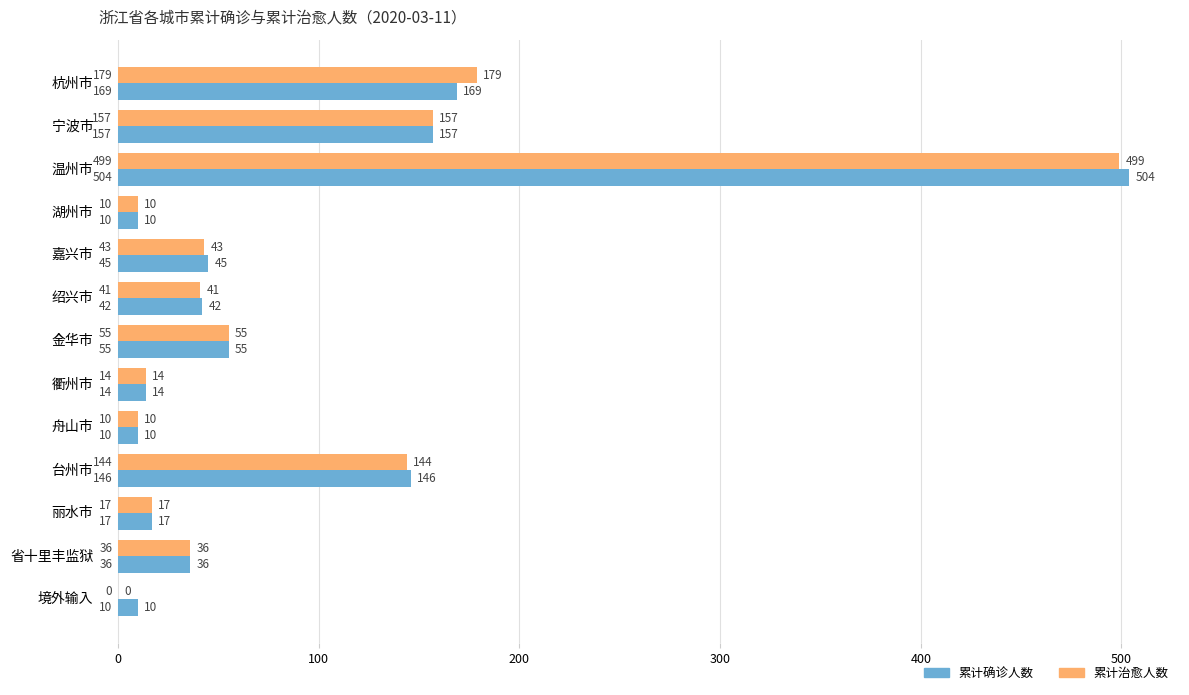

What is the average value of the 累计治愈人数 series?

93